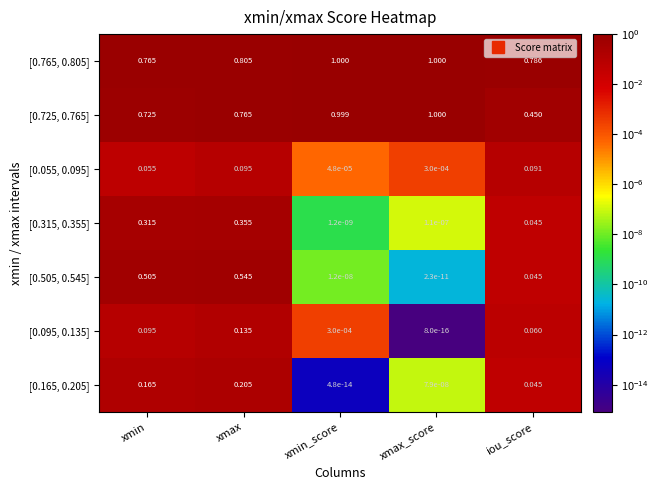

At which category is the sum across all series the highest?

xmax